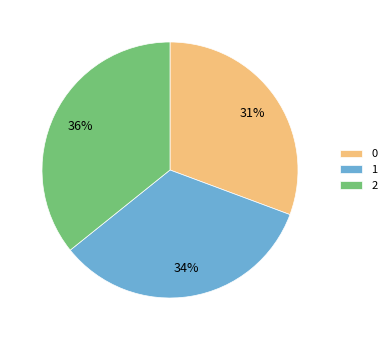

How many slices are in this pie chart?

3